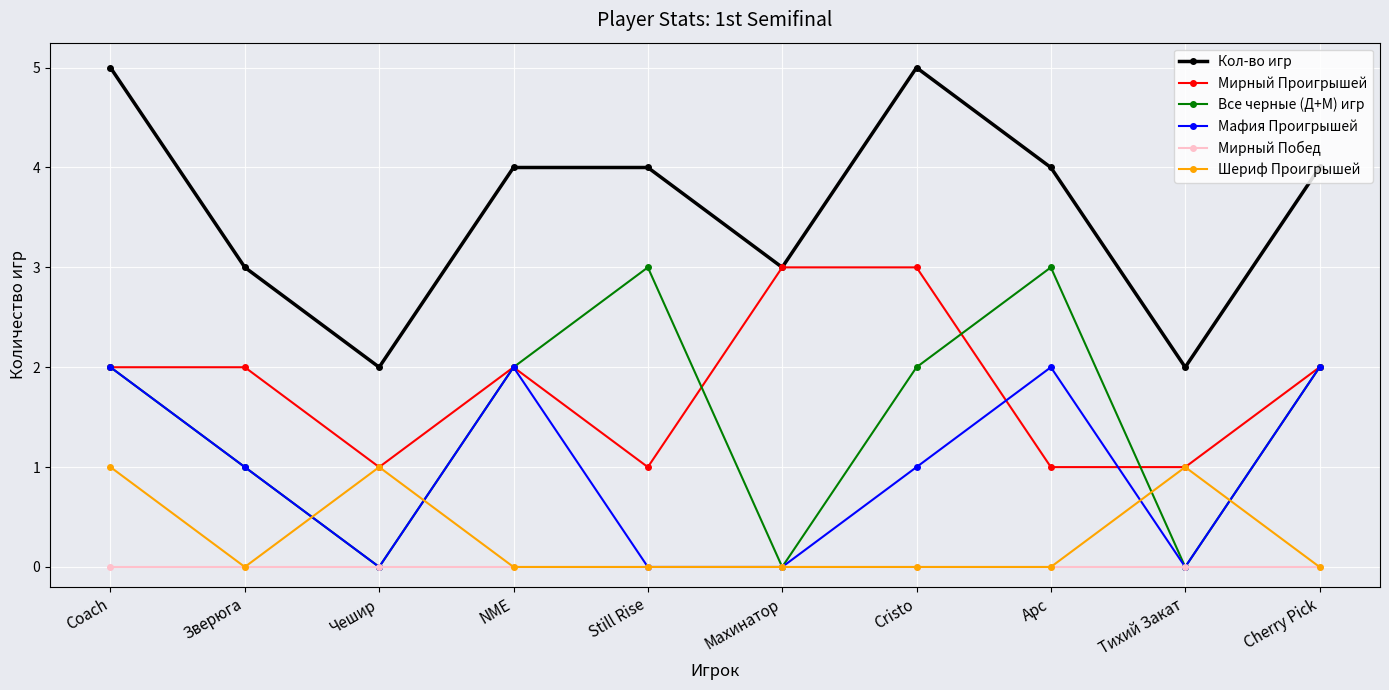

What is the difference between the Шериф Проигрышей values at Арс and Чешир?

1